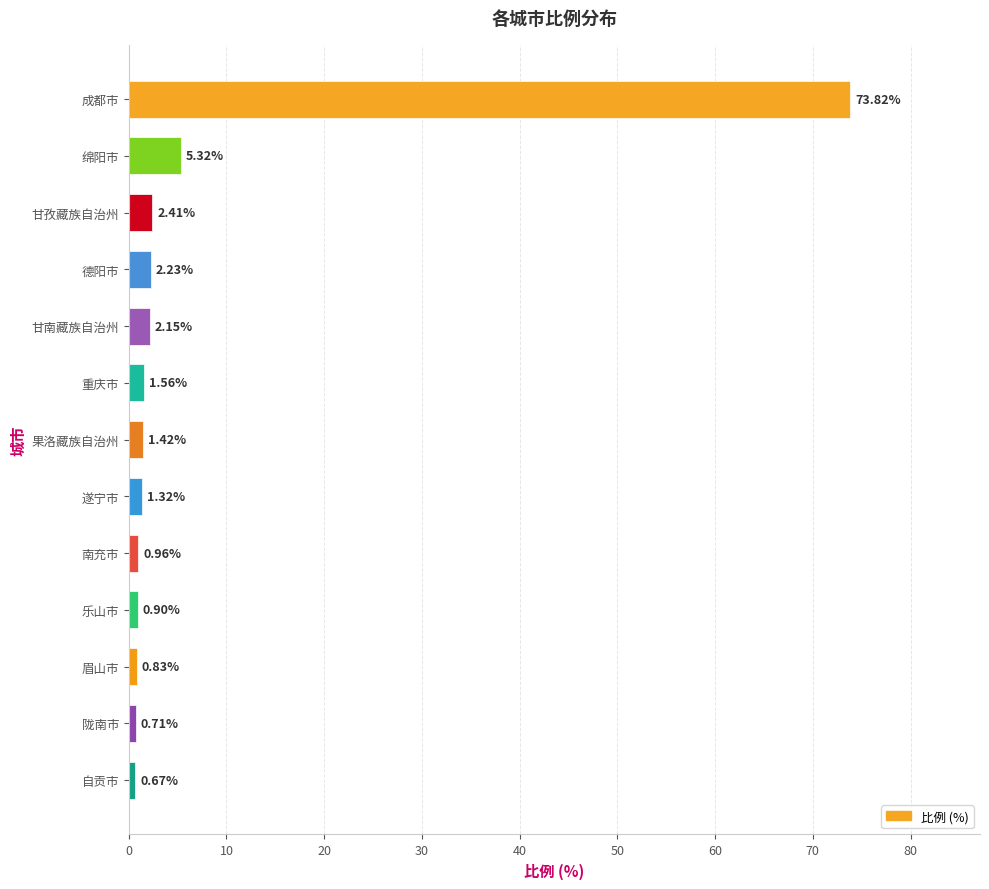

How many distinct data groups are displayed?

1